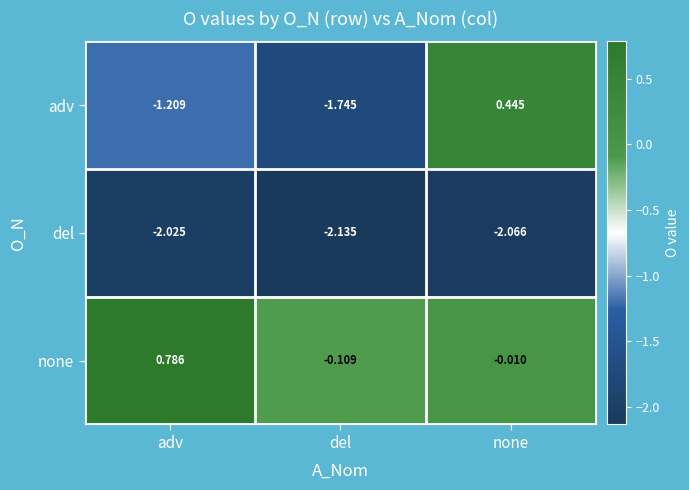

Which series has the largest range (max minus min)?

adv